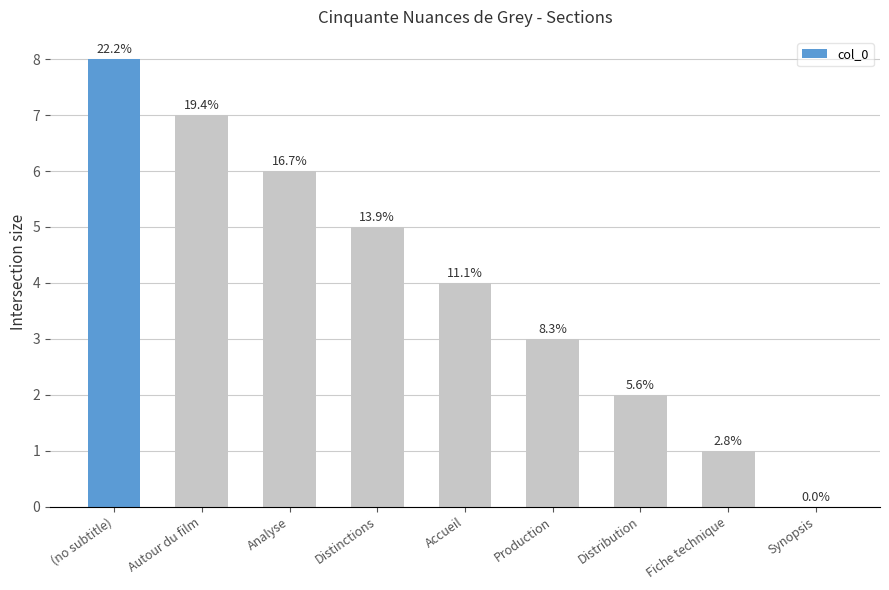

How many values are below 4?

4